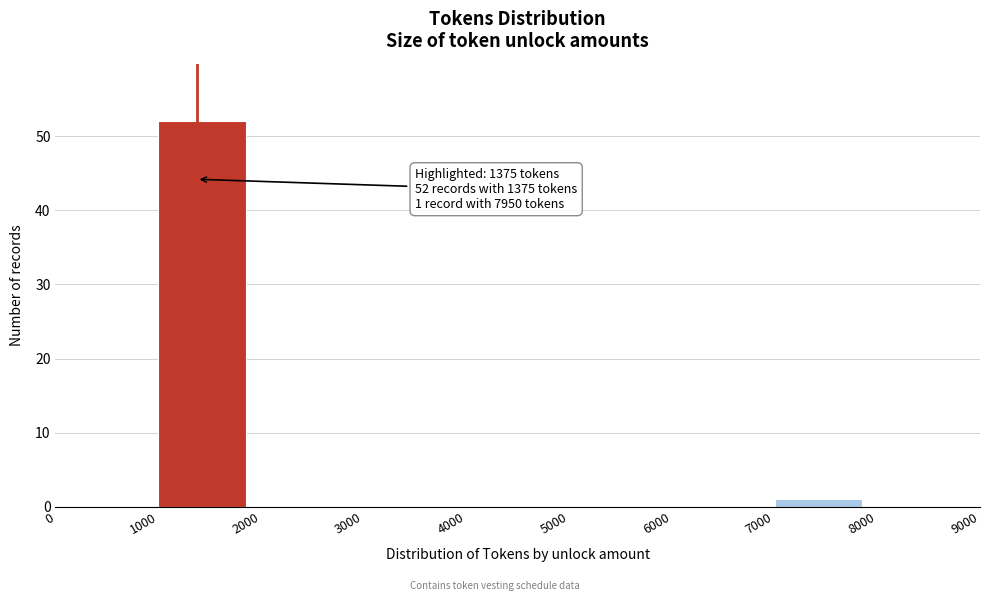

Over which range of the x-axis is the bar tallest?

1000 to 2000